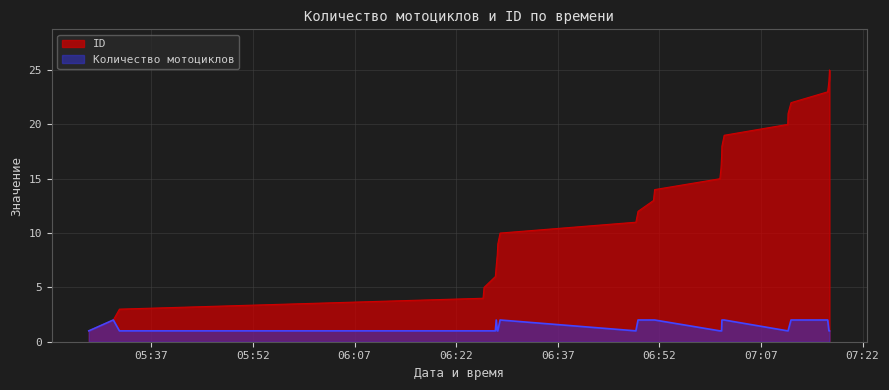

How many lines are shown in the chart?

2